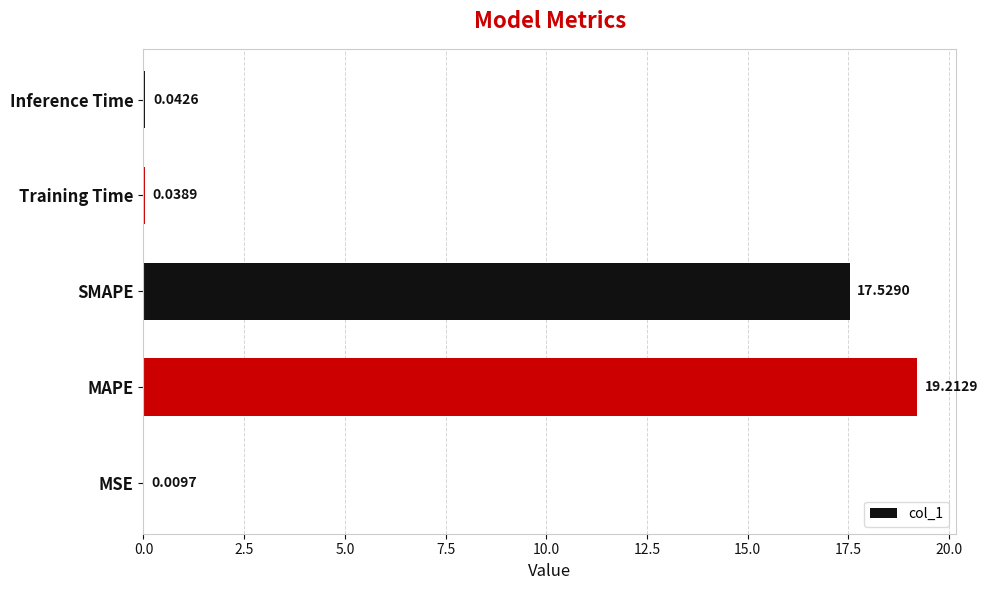

Between MSE and SMAPE, which is larger?

SMAPE